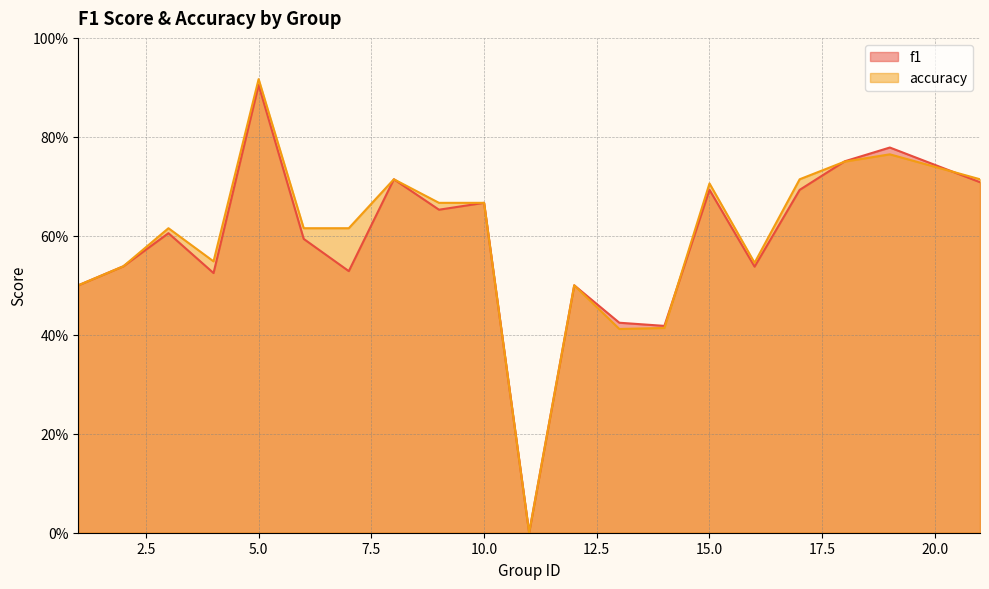

What is the value of the f1 point at the 10th from the left?

0.7